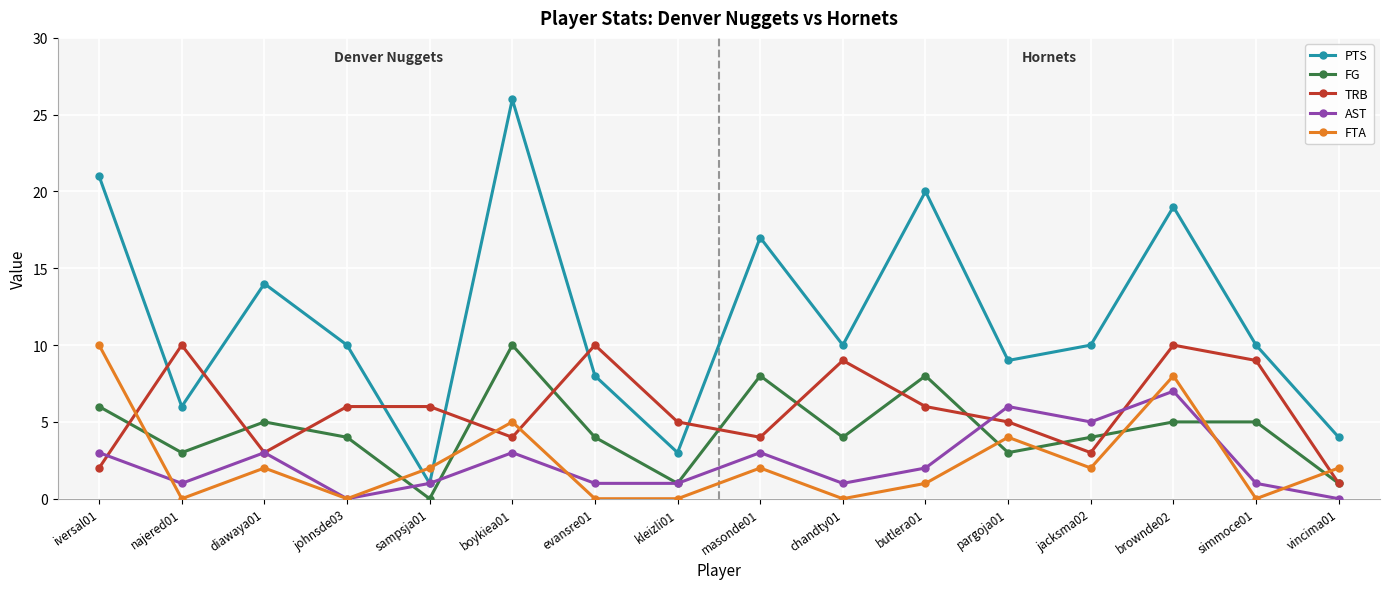

Is this an area chart (filled region under the line)?

No